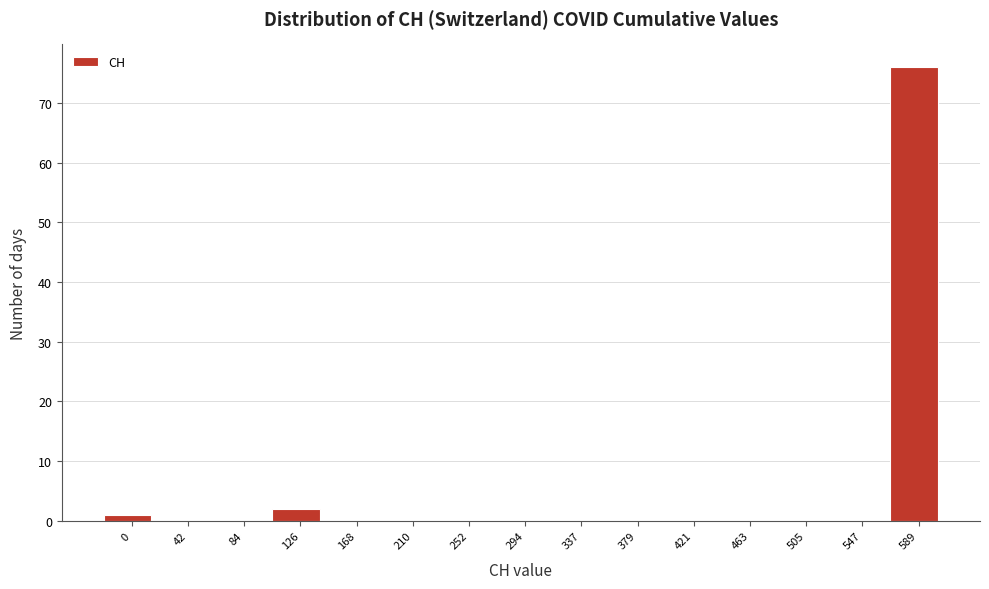

Reading left to right, extract all data points from this chart.

0=1	42=0	84=0	126=2	168=0	210=0	252=0	294=0	337=0	379=0	421=0	463=0	505=0	547=0	589=76